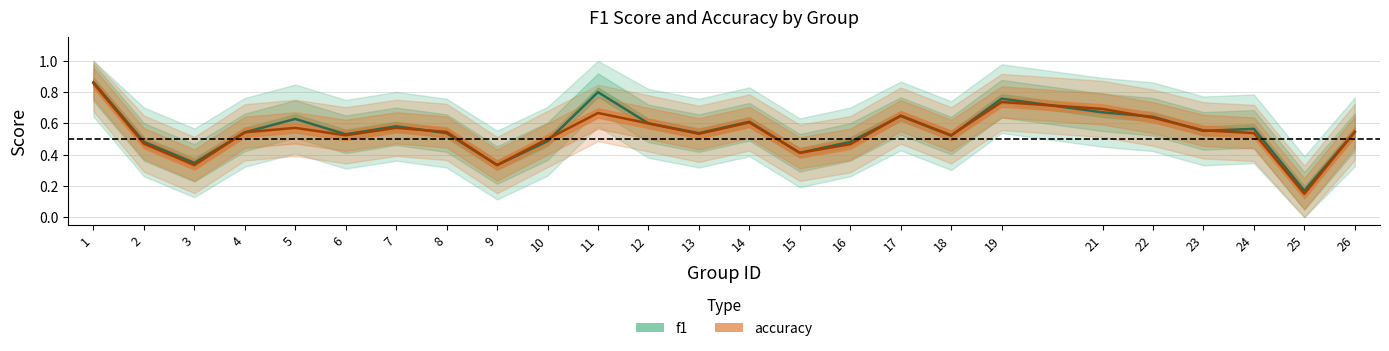

The accuracy series shows 0.7 at 2. True or false?

False